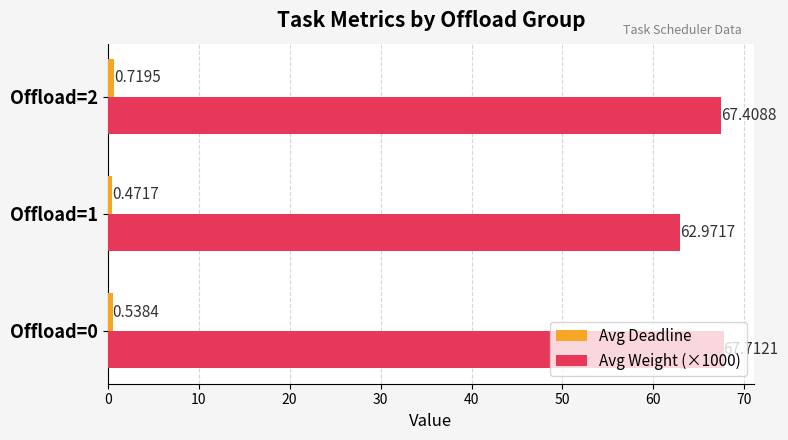

List the series in order of their overall mean, highest first.

Avg Weight (×1000), Avg Deadline